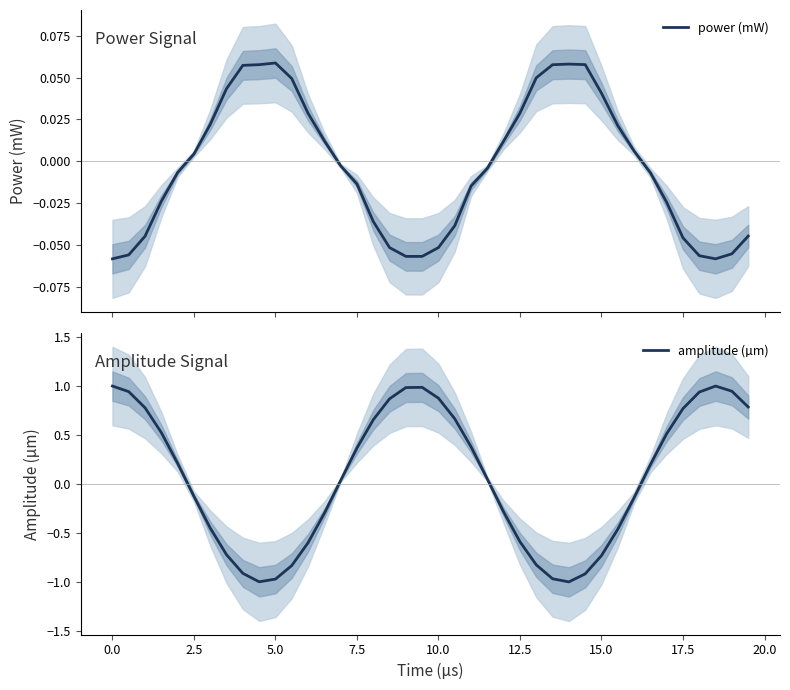

True or false: power (mW) and amplitude (µm) intersect in this chart.

True